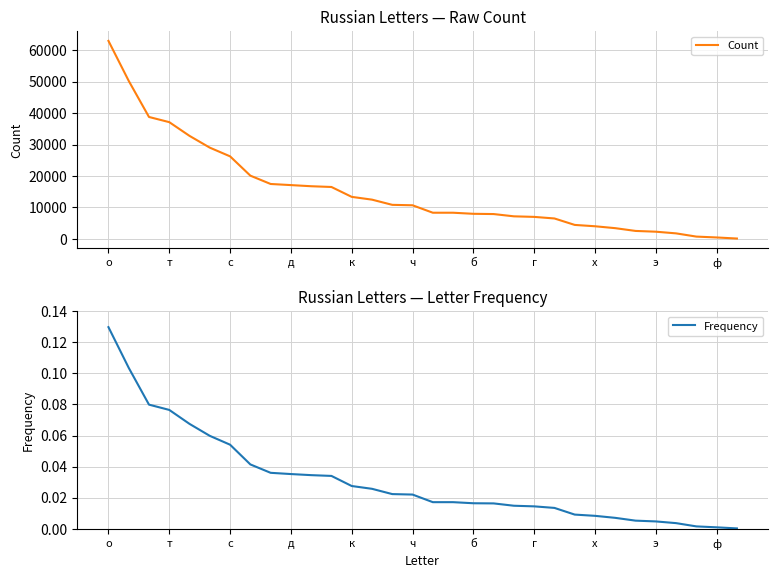

How many data points in Count are less than 10680?

16